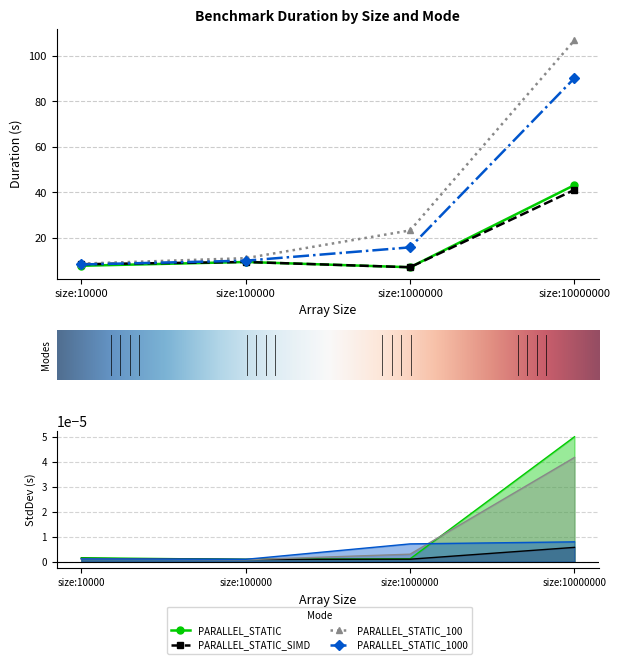

Is the value of PARALLEL_STATIC_SIMD at size:1000000 greater than the value of PARALLEL_STATIC_100 at size:10000?

No